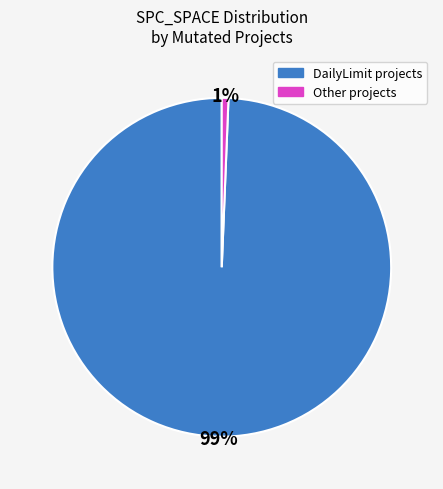

Is there any slice that represents more than half of the pie?

Yes